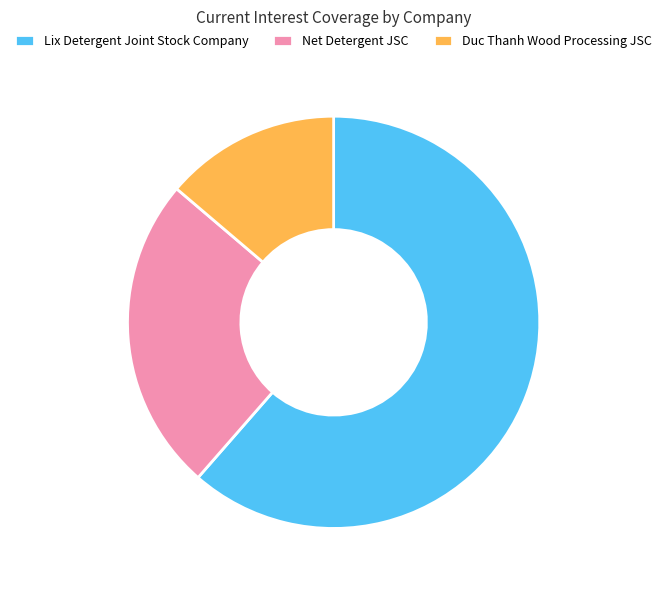

Do Lix Detergent Joint Stock Company and Duc Thanh Wood Processing JSC together represent more than half of the pie?

Yes